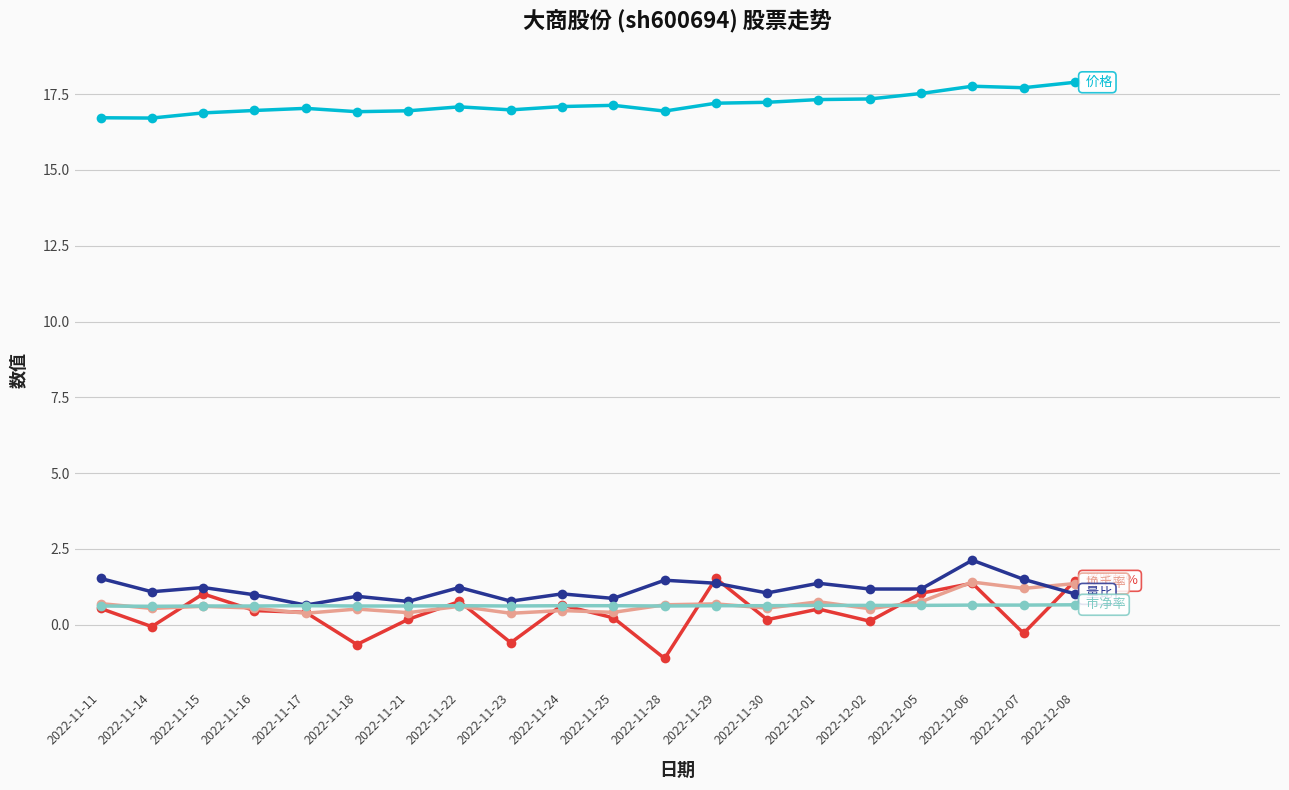

At which category does the chart reach its minimum across all series?

2022-11-28